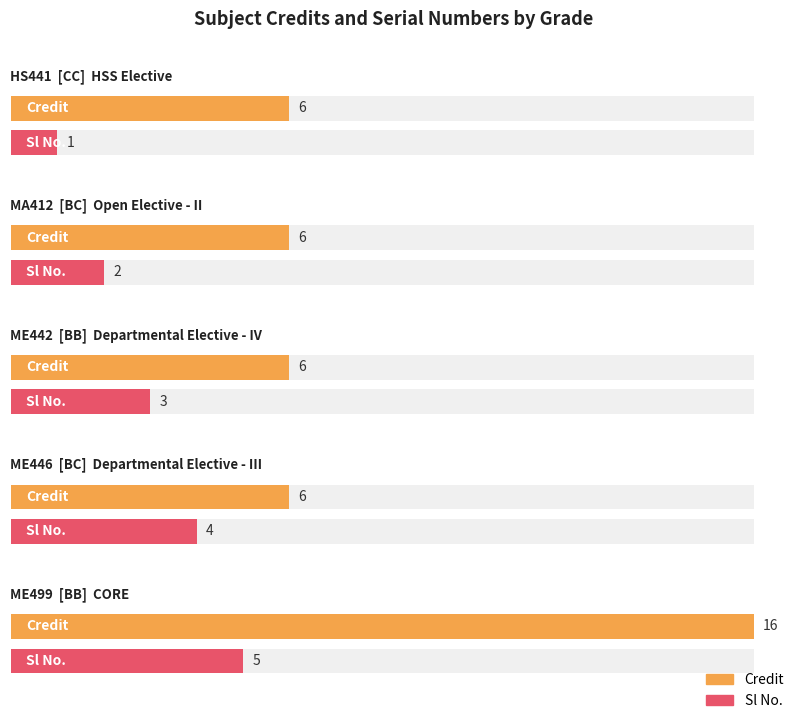

At how many categories does at least one series exceed 2?

5